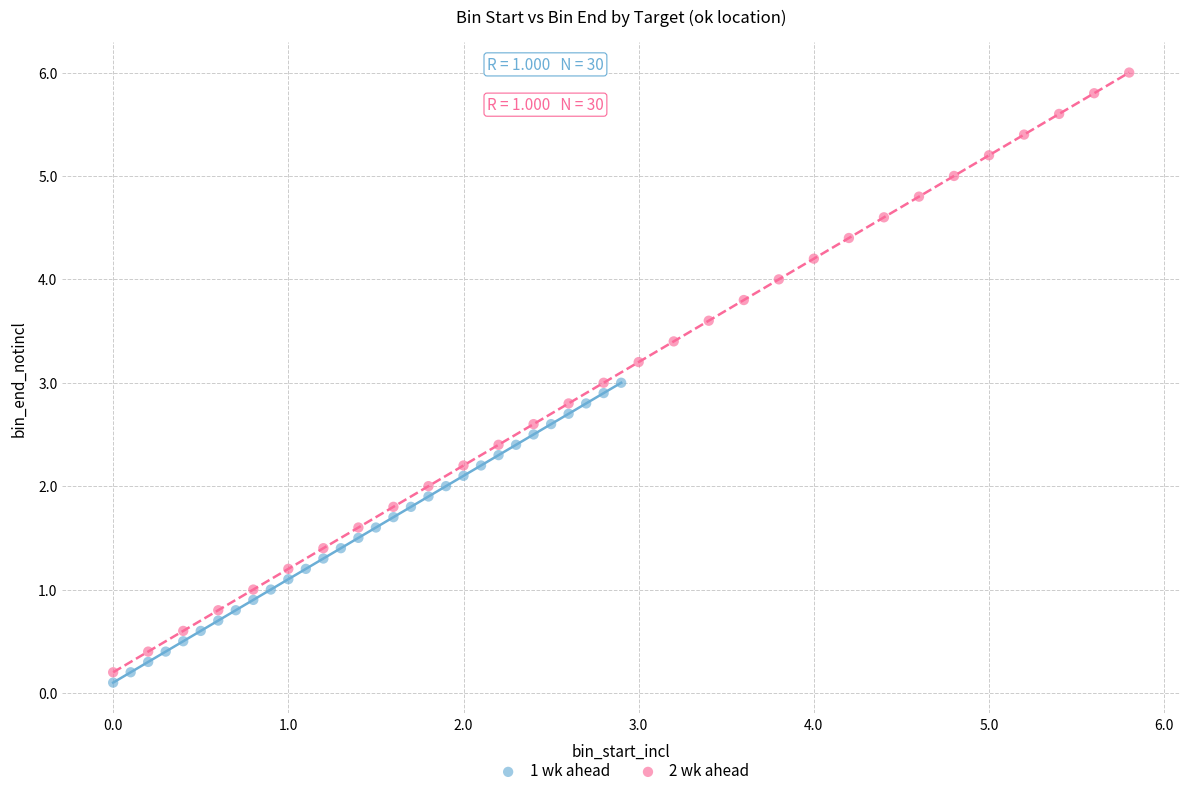

Which series contains the highest Y value?

2 wk ahead